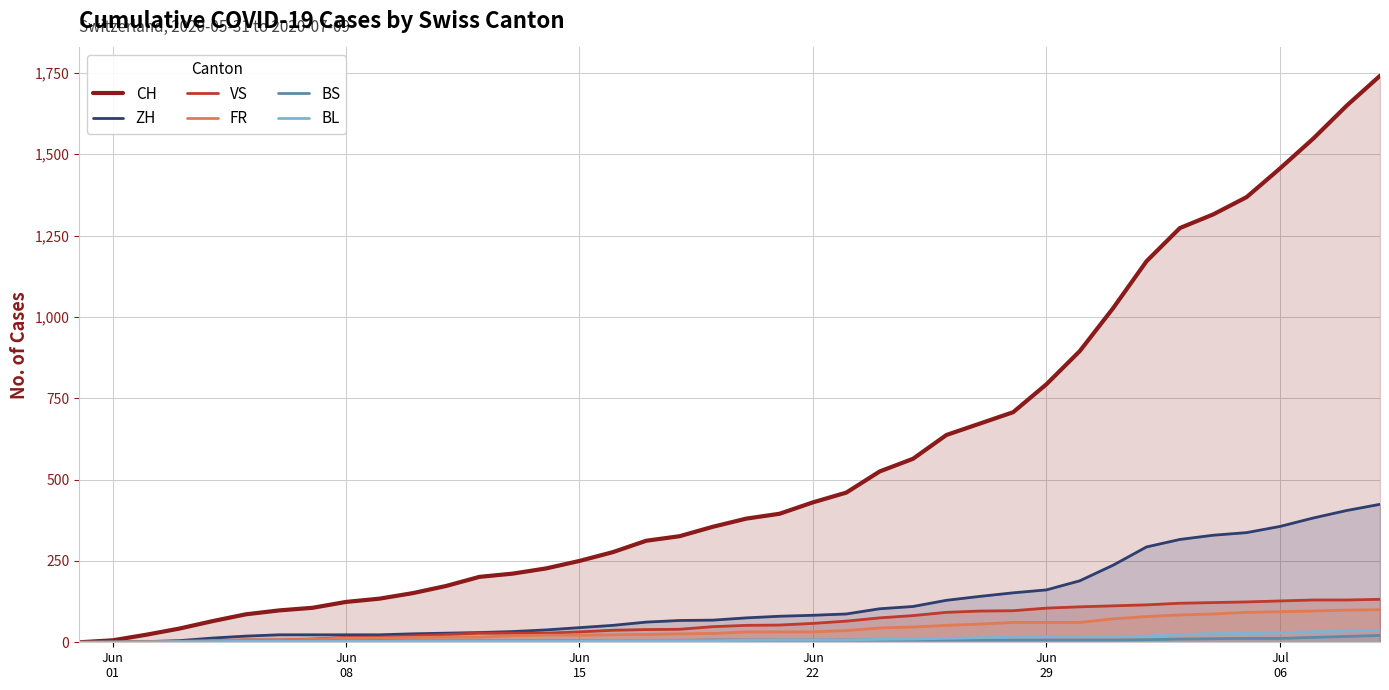

What is the greatest value displayed?

1741